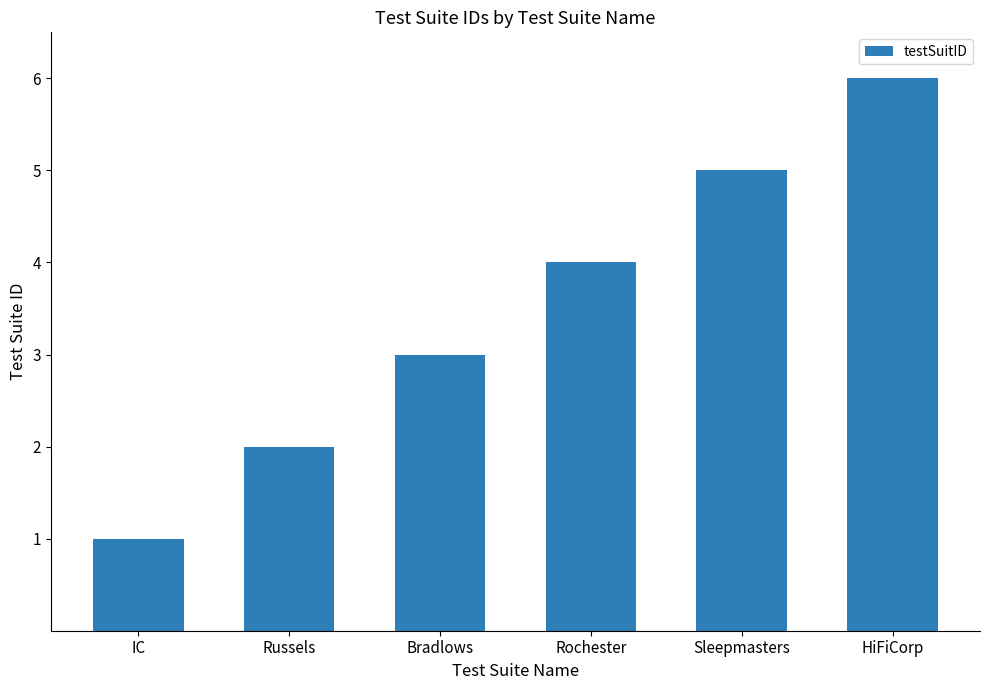

Rank the categories by value from highest to lowest.

HiFiCorp, Sleepmasters, Rochester, Bradlows, Russels, IC